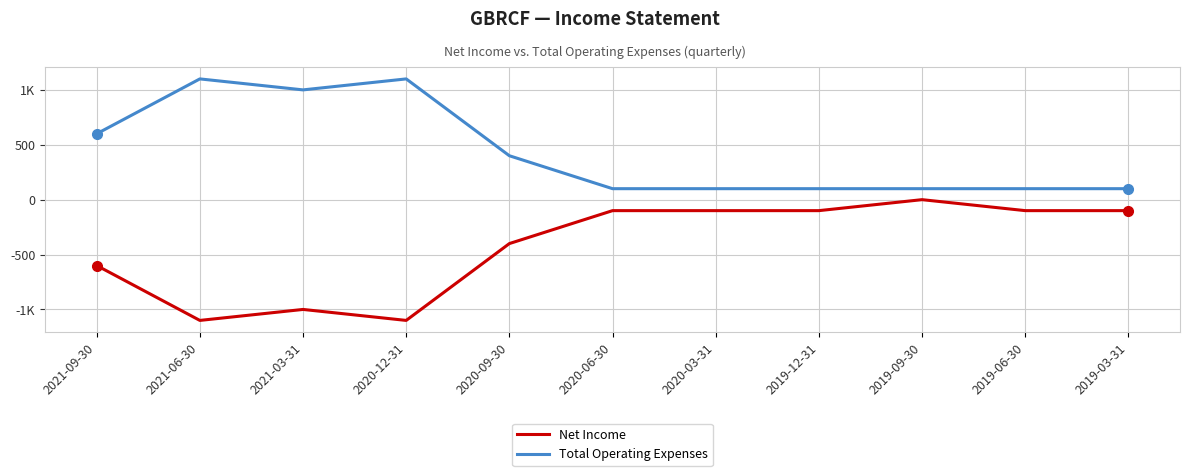

The value of Net Income at 2021-06-30 is -1930. True or false?

False